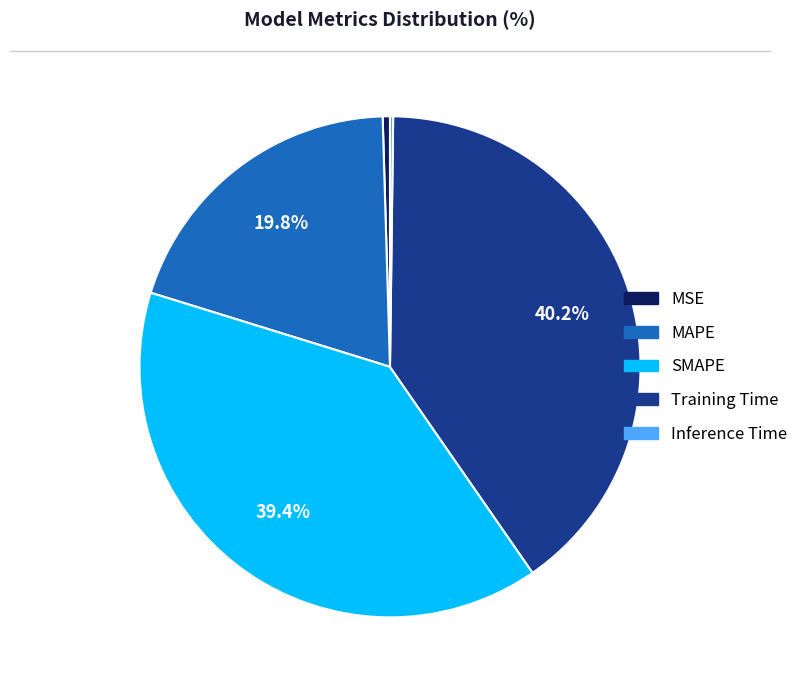

Which has a higher value, SMAPE or Training Time?

Training Time